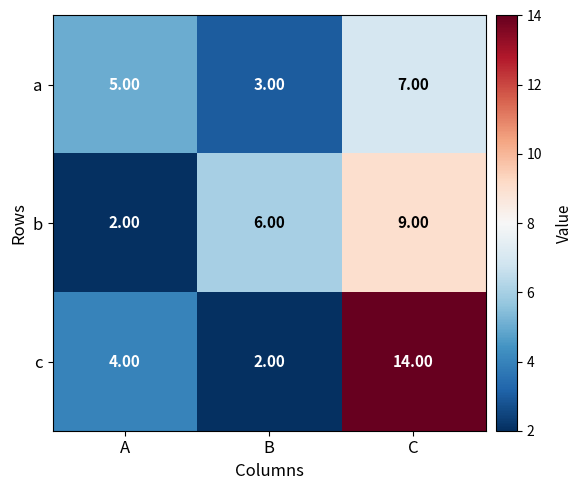

Rank the series by their average value, from highest to lowest.

c, b, a